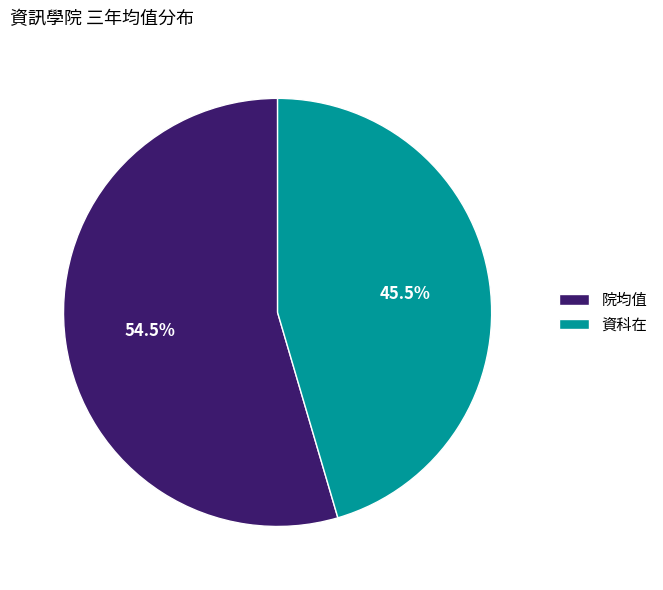

What portion of the pie excludes 院均值?

45.5%